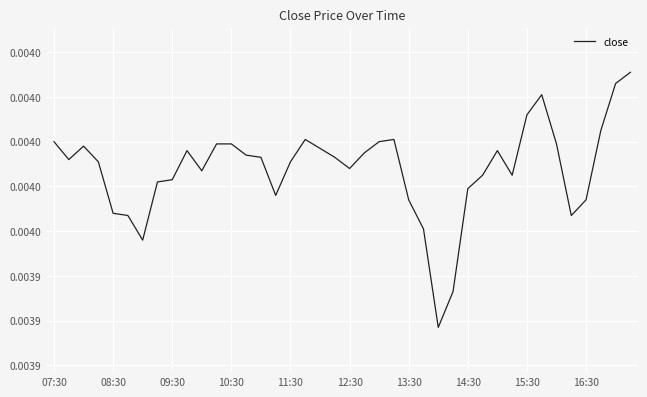

Does the chart display data point markers on the line(s)?

No